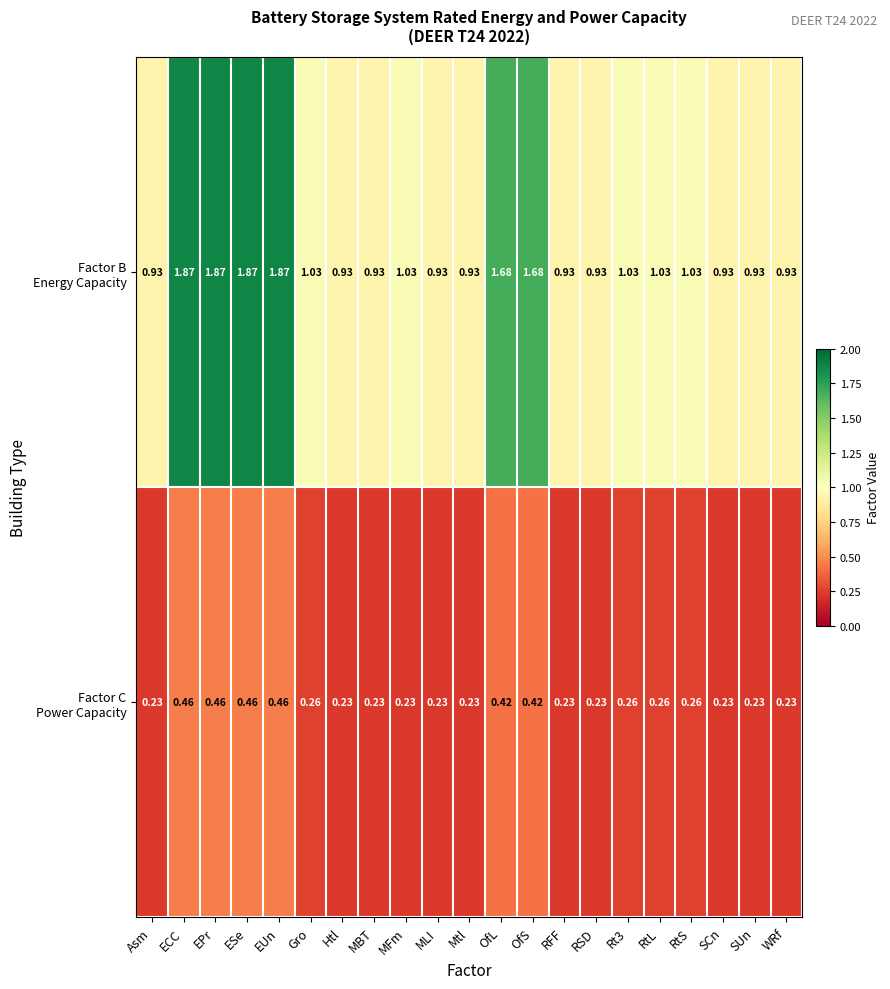

Count the number of categories in the chart.

21